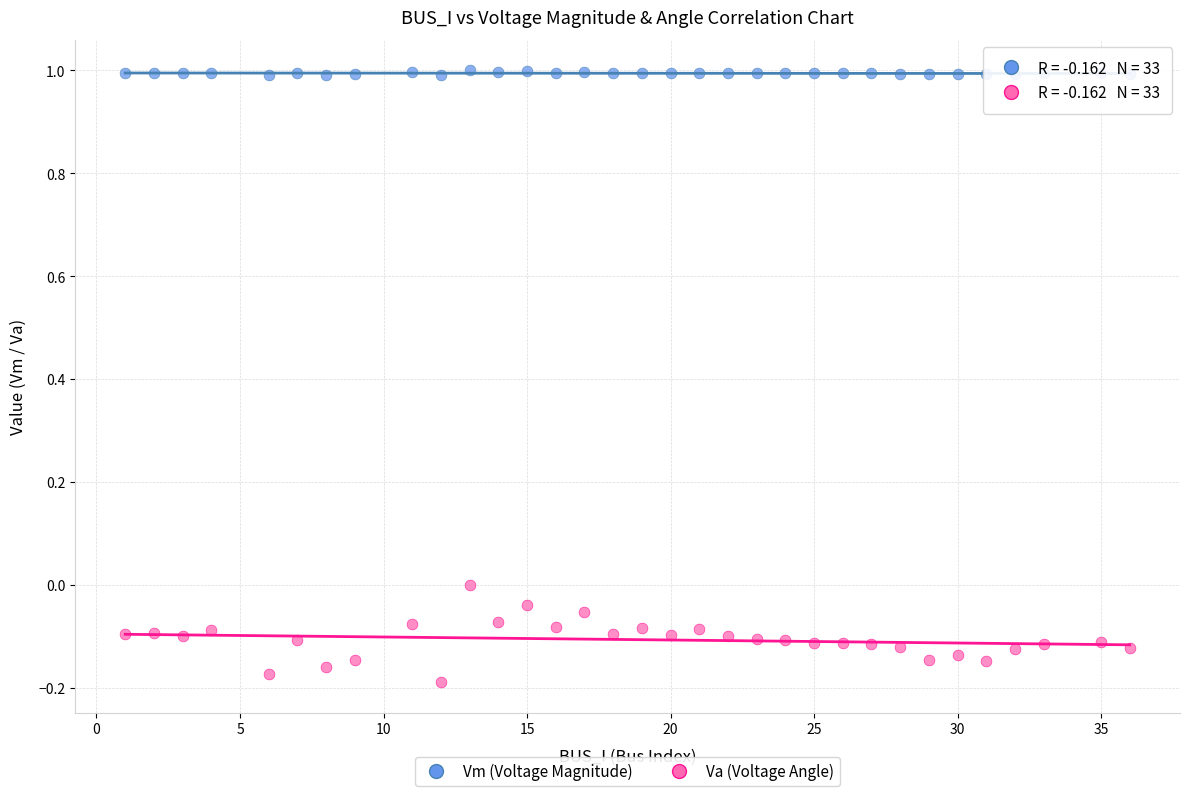

Across all data points, what is the range of X values (max minus min)?

35.0